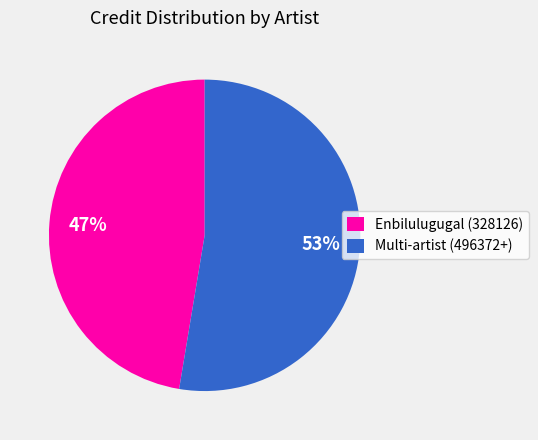

To the nearest percent, what is the combined percentage of Enbilulugugal (328126) and Multi-artist (496372+)?

100%